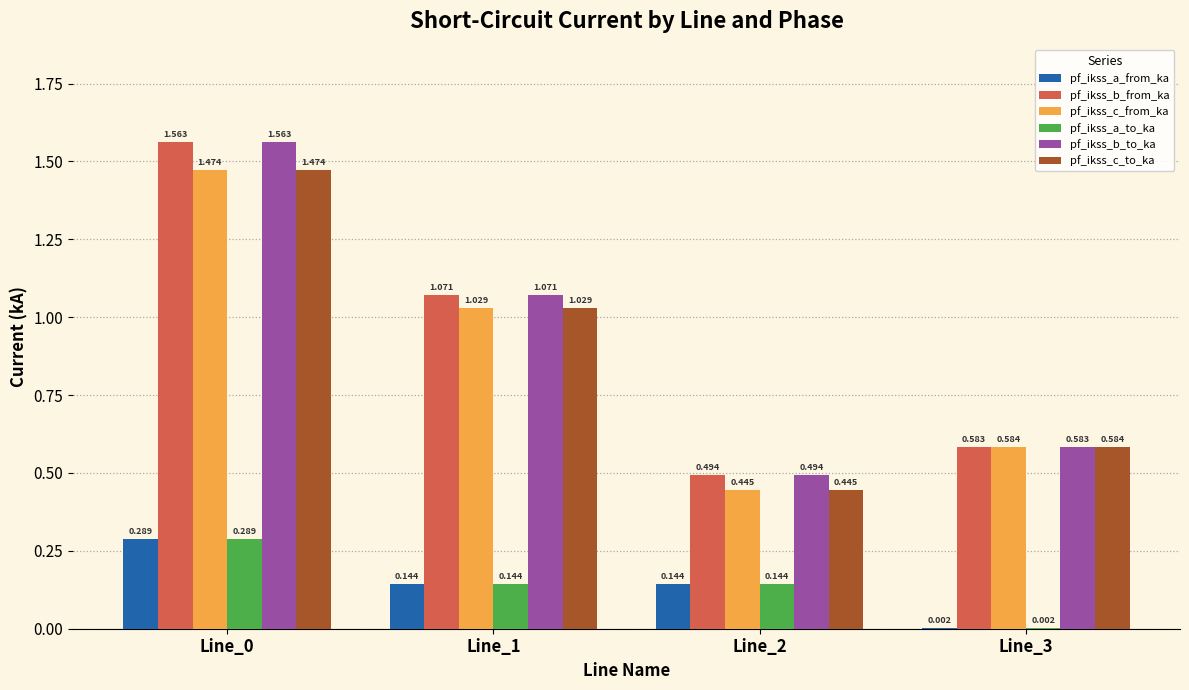

What is the total value across all series at Line_2?

2.2